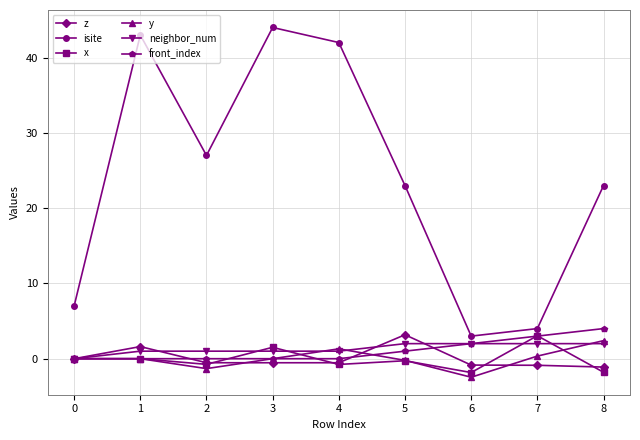

The isite series shows 33.4 at 8. True or false?

False